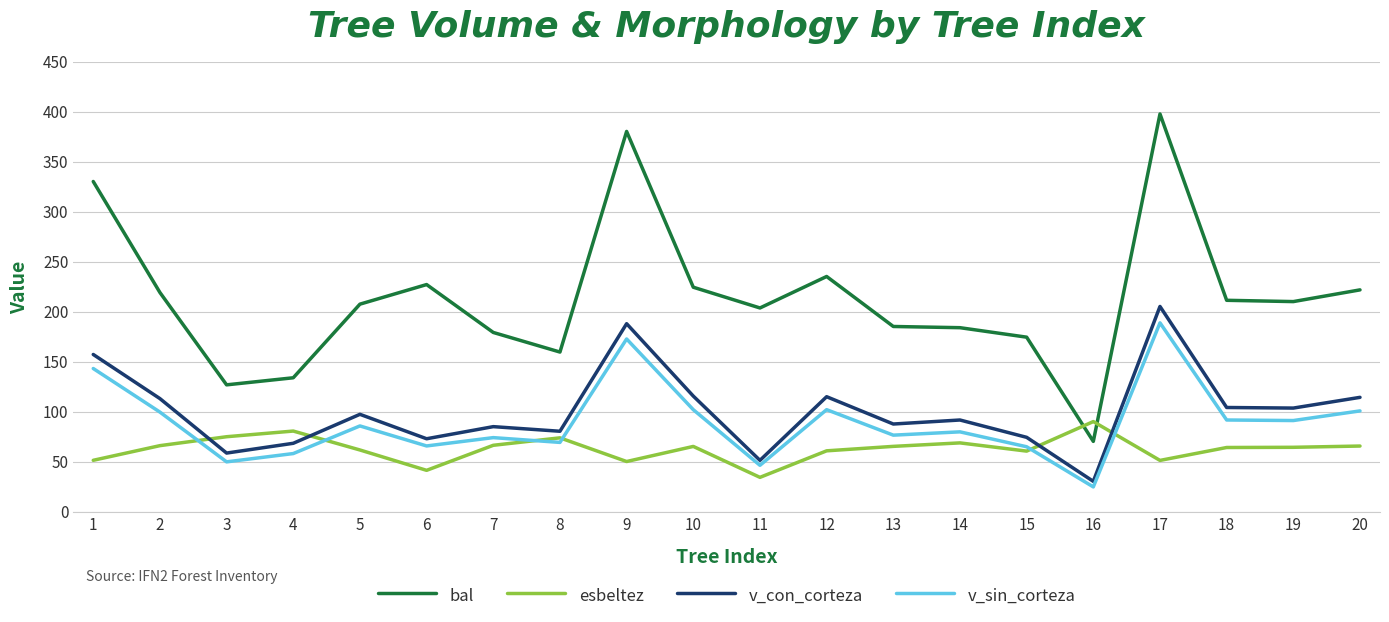

True or false: v_con_corteza has more than 2 interior local peaks.

True